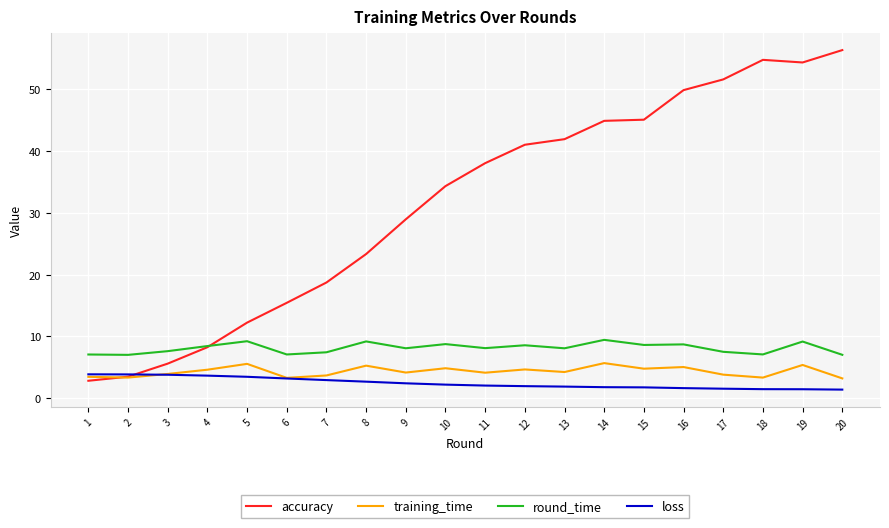

Which series changed the most between 8 and 9?

accuracy